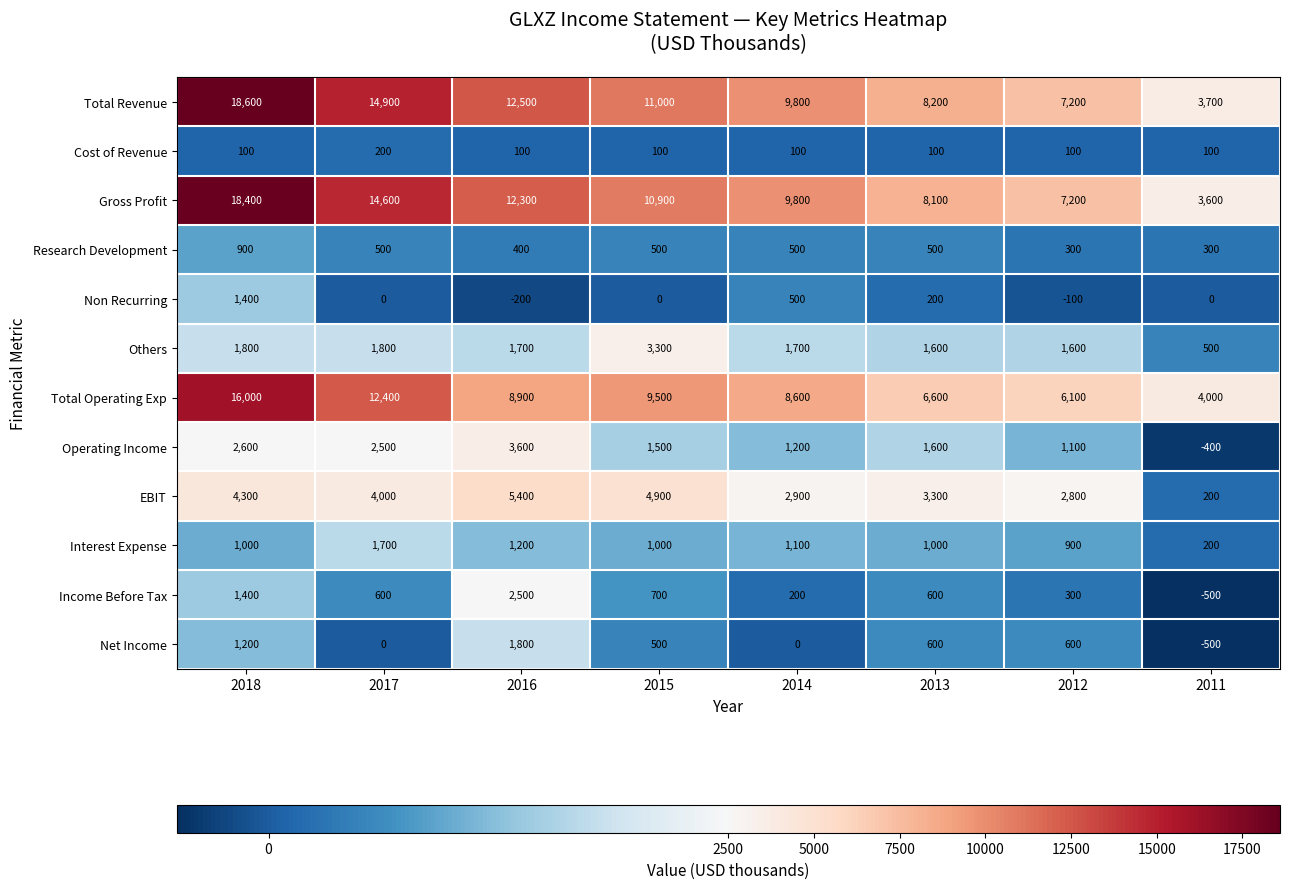

Which series has the largest total across all categories?

Total Revenue